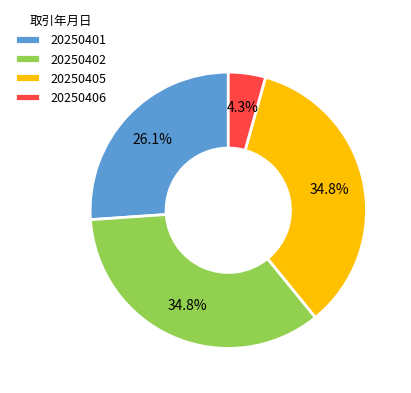

Which has a higher value, 20250406 or 20250401?

20250401